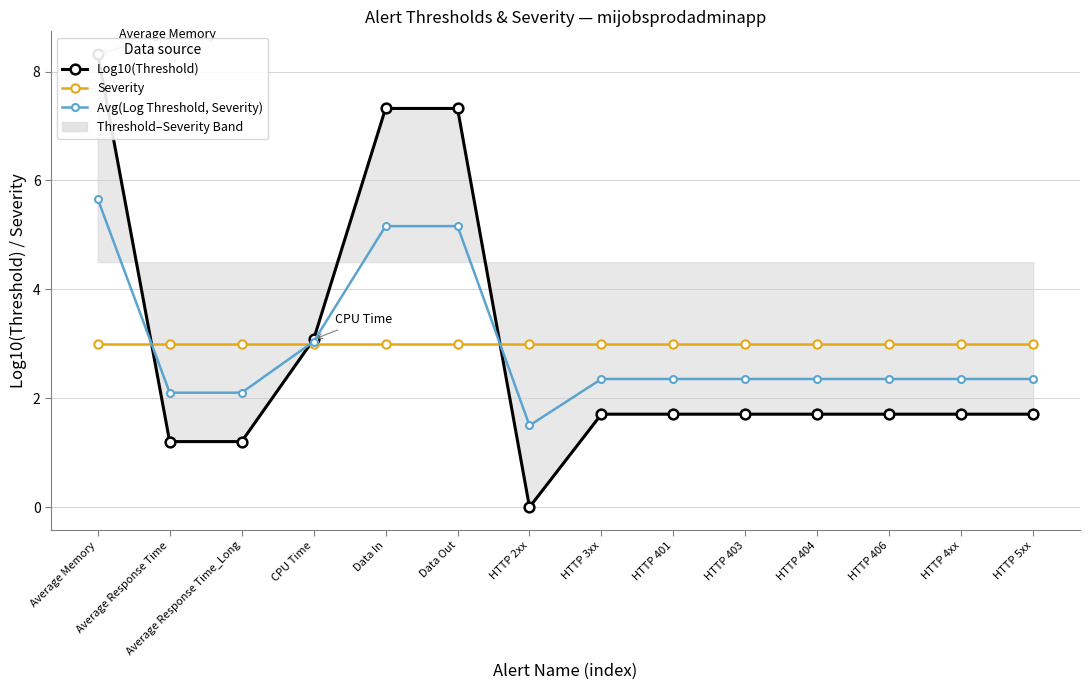

True or false: Log10(Threshold) has more than 1 points higher than both neighbors.

False